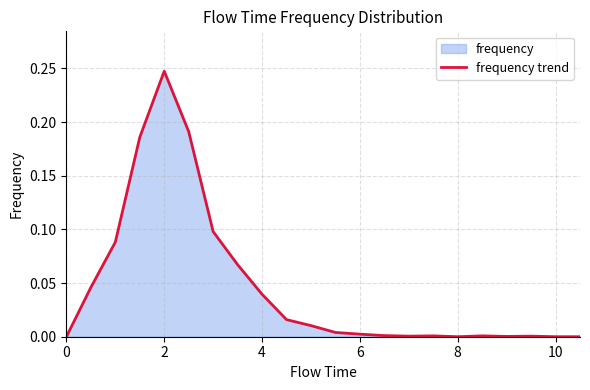

Does the chart have visible grid lines?

Yes